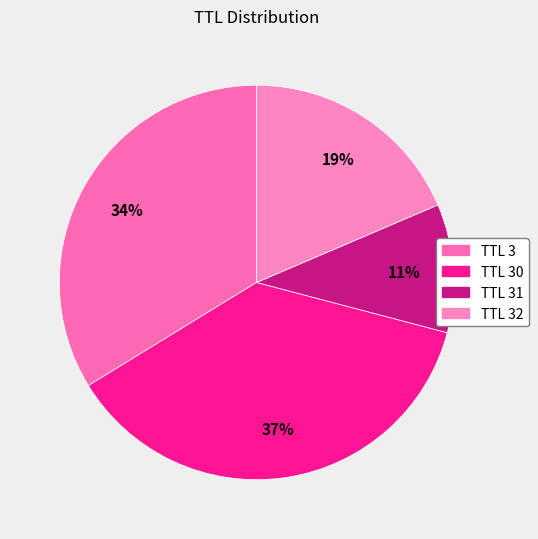

Count the number of slices in the pie.

4